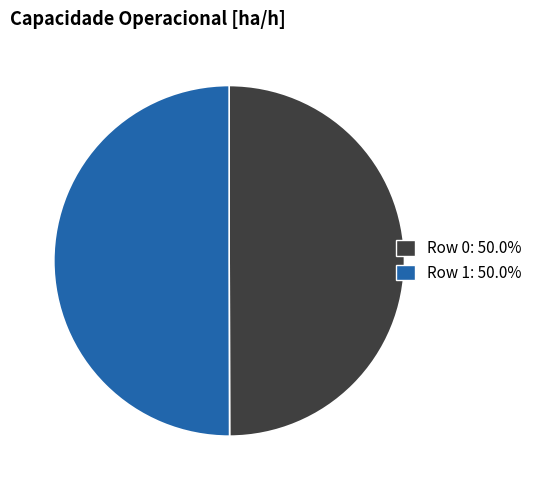

How many segments does this pie chart have?

2